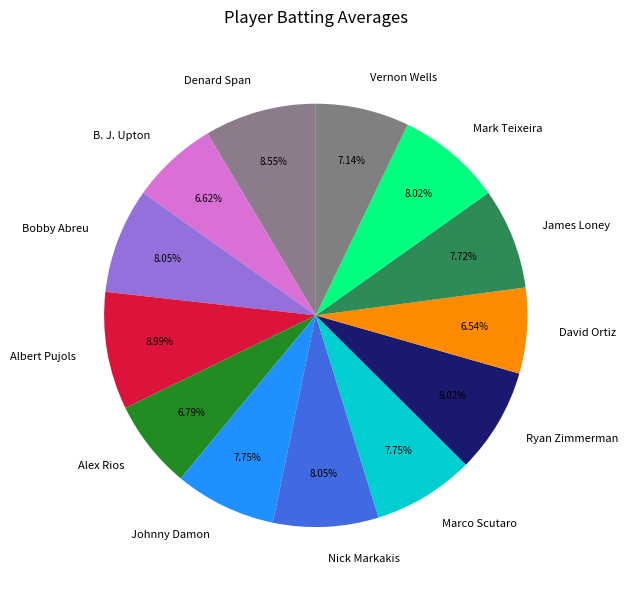

The Alex Rios slice represents 15% of the pie. True or false?

False